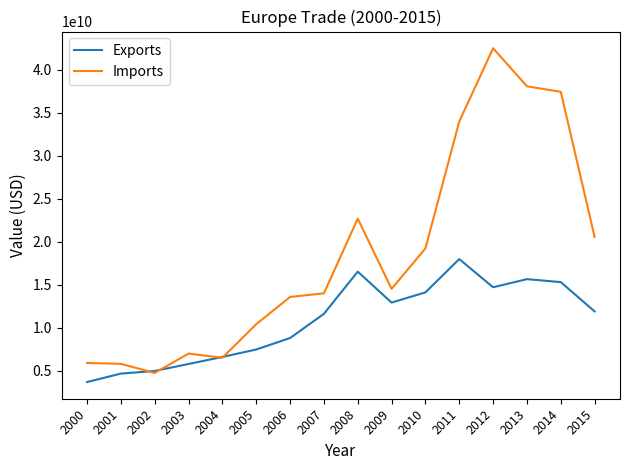

In Imports, how many points are lower than both neighbors (excluding endpoints)?

3